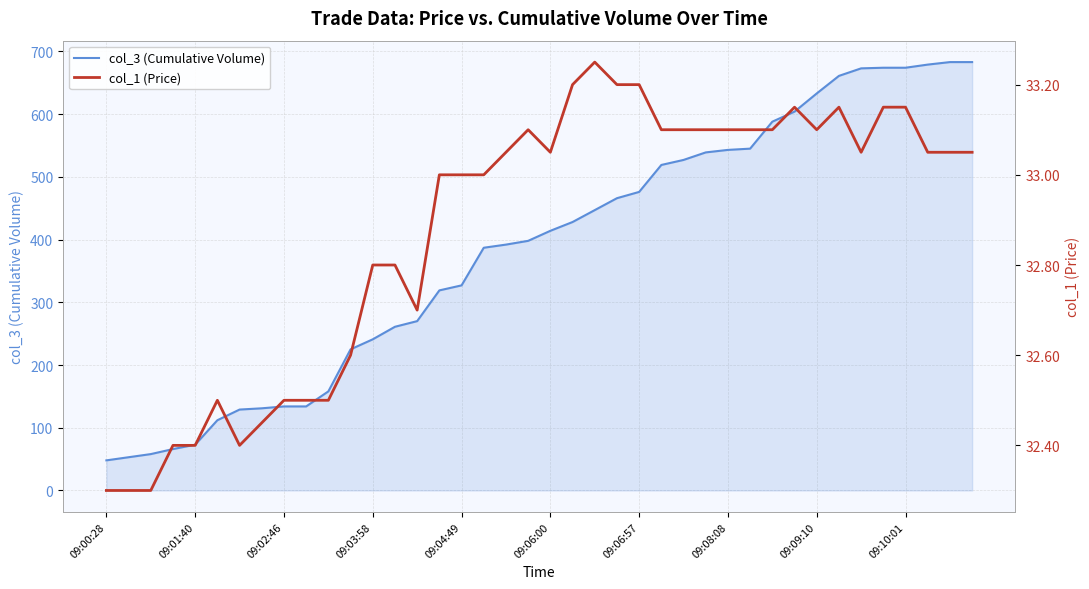

What is the highest value of the col_3 (Cumulative Volume) series?

683